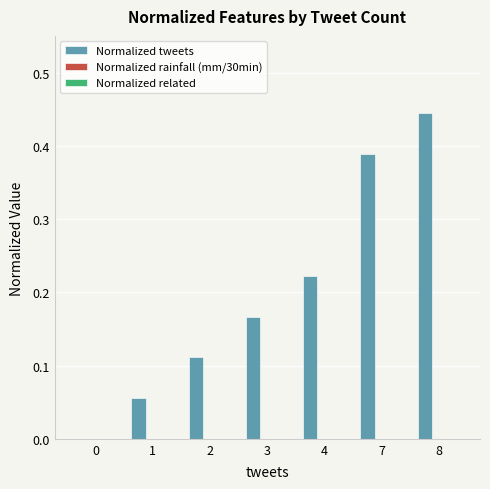

How many categories are shown in the chart?

7